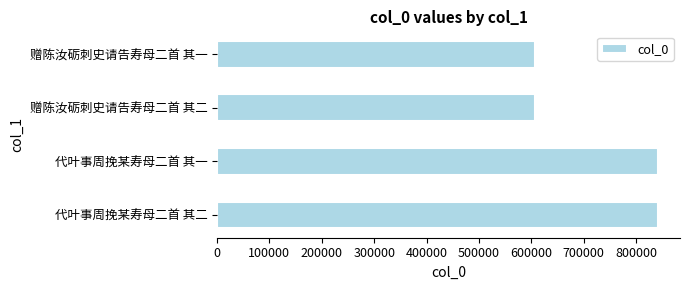

True or false: the data shows 607521 at 赠陈汝砺刺史请告寿母二首 其二.

True